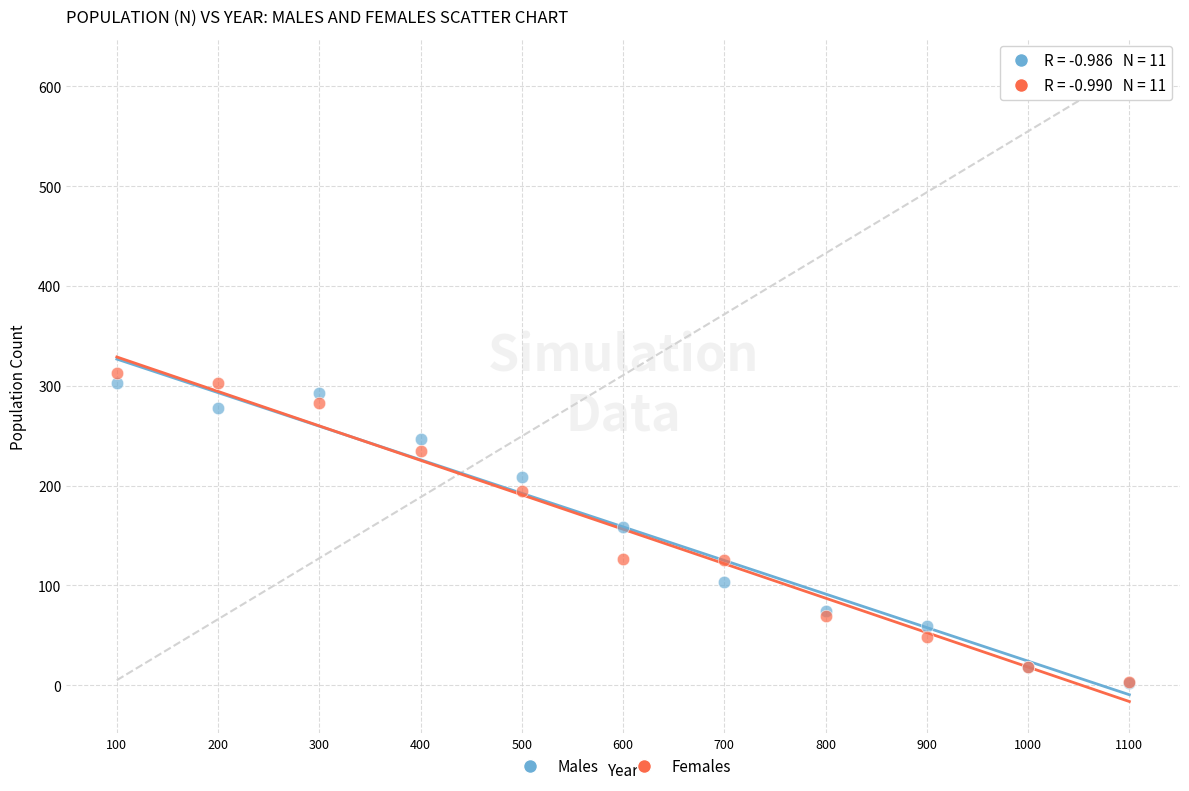

Which series reaches the maximum Y coordinate?

Females